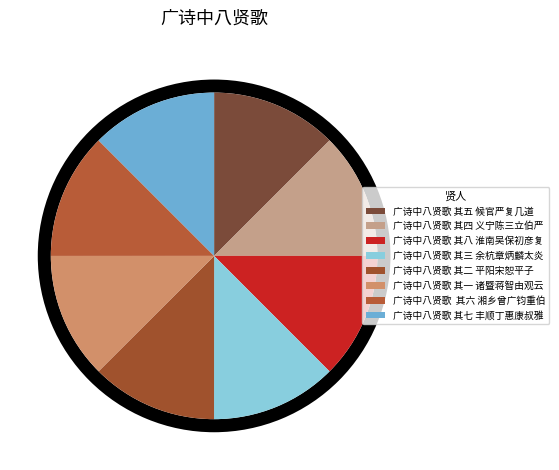

Is 广诗中八贤歌  其六 湘乡曾广钧重伯 the majority of the pie?

No